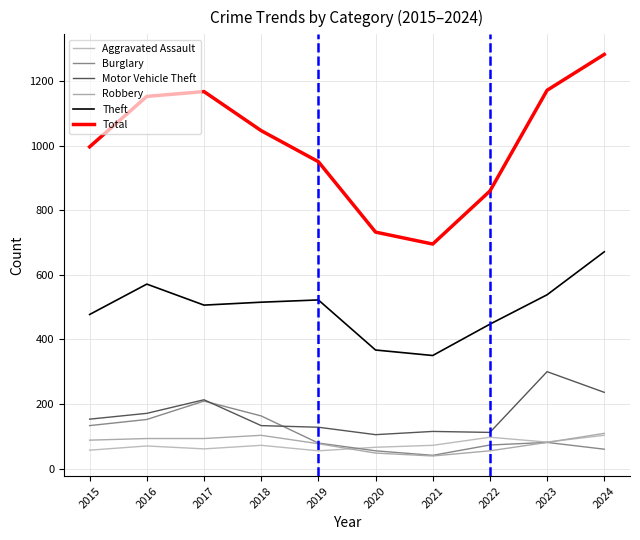

In Burglary, how many points are lower than both neighbors (excluding endpoints)?

1